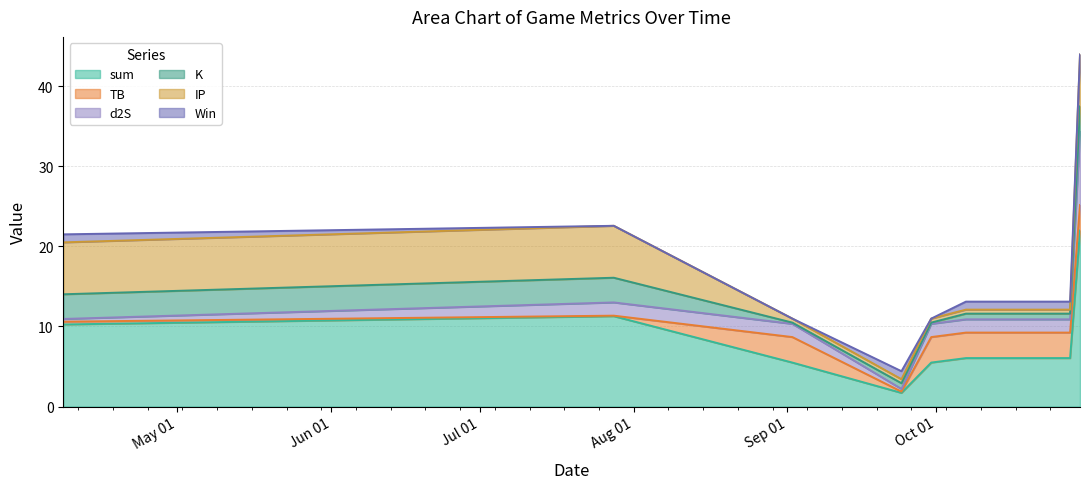

How many categories are shown in the chart?

8